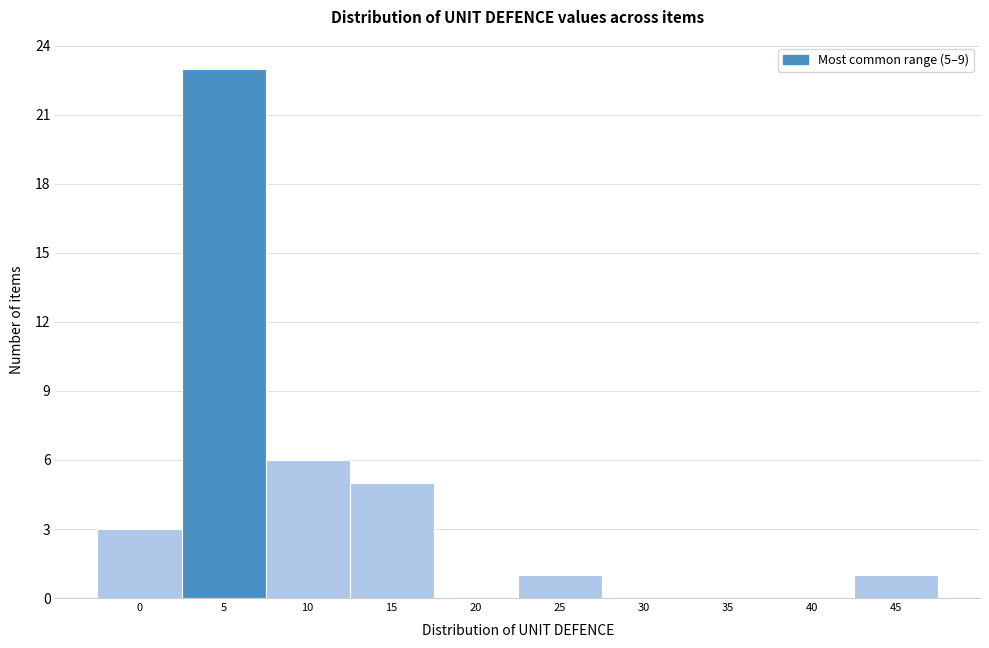

Reading left to right, extract all data points from this chart.

0=3	5=23	10=6	15=5	20=0	25=1	30=0	35=0	40=0	45=1